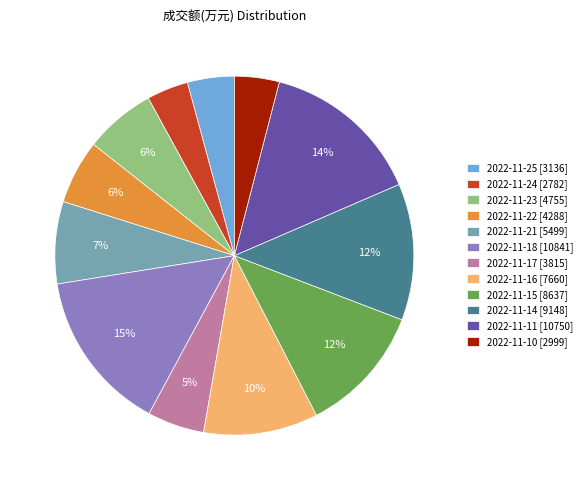

Count the number of slices in the pie.

12